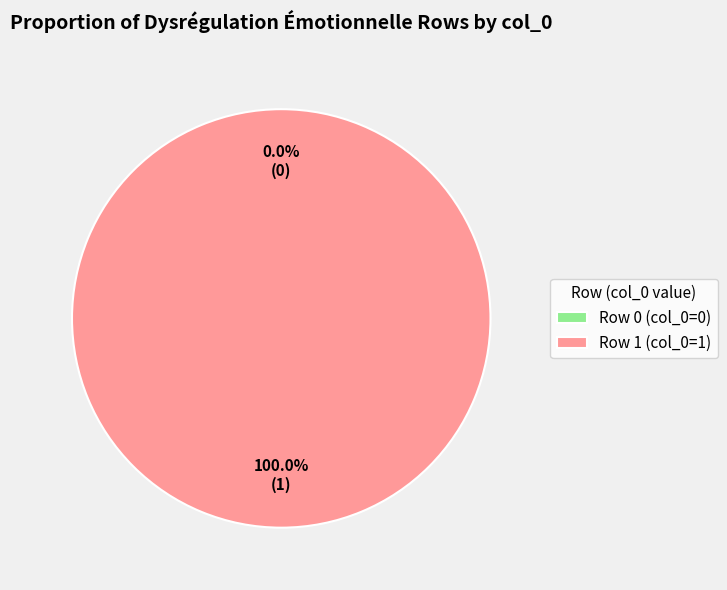

What percentage do Portail:Handicap/Articles liés (row 0) and Portail:Handicap/Articles liés (row 1) together represent?

100.0%